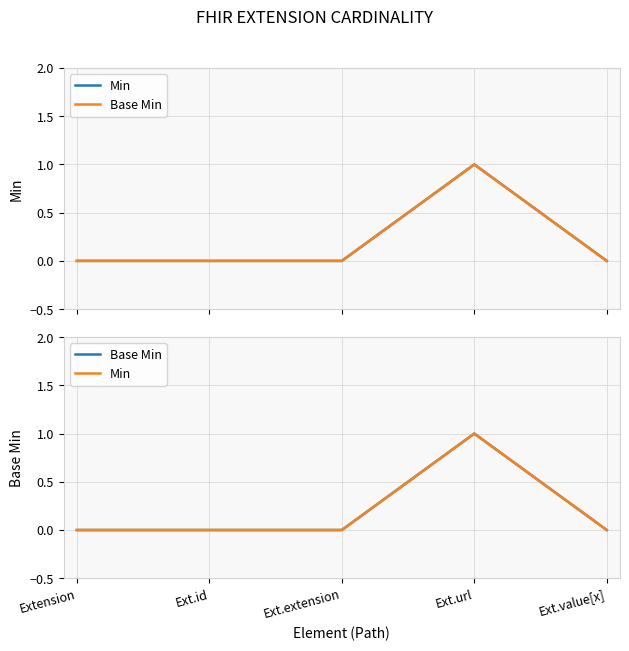

Count the Base Min values in the range 0 to 1.

5